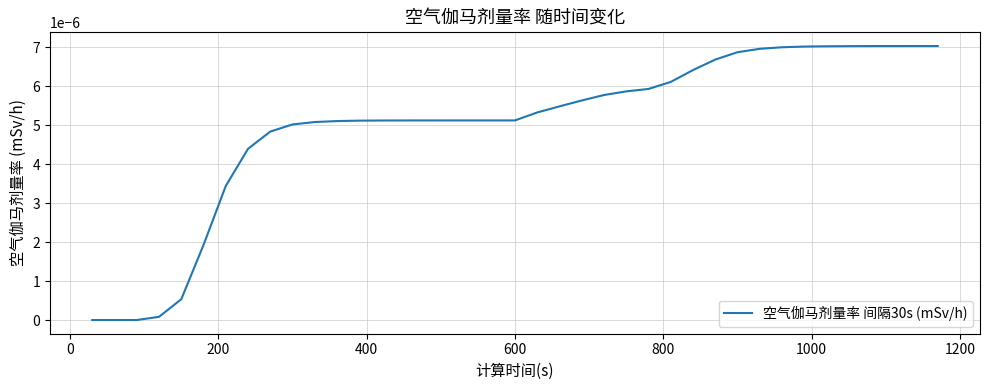

How many lines are shown in the chart?

1